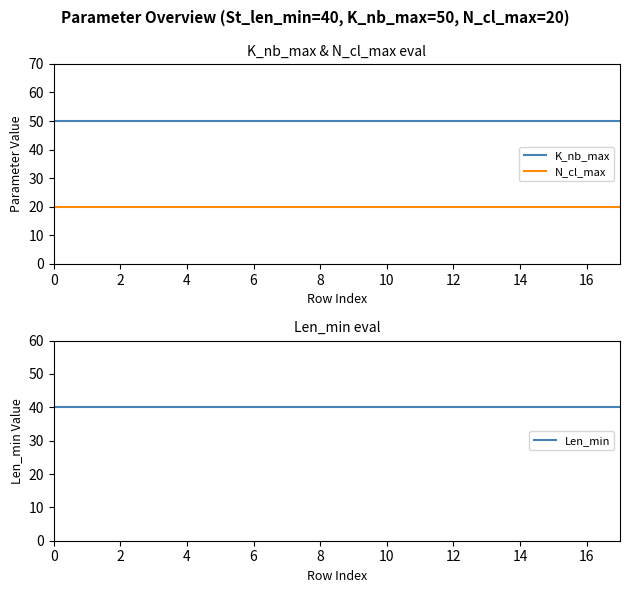

True or false: N_cl_max has more than 2 interior local peaks.

False